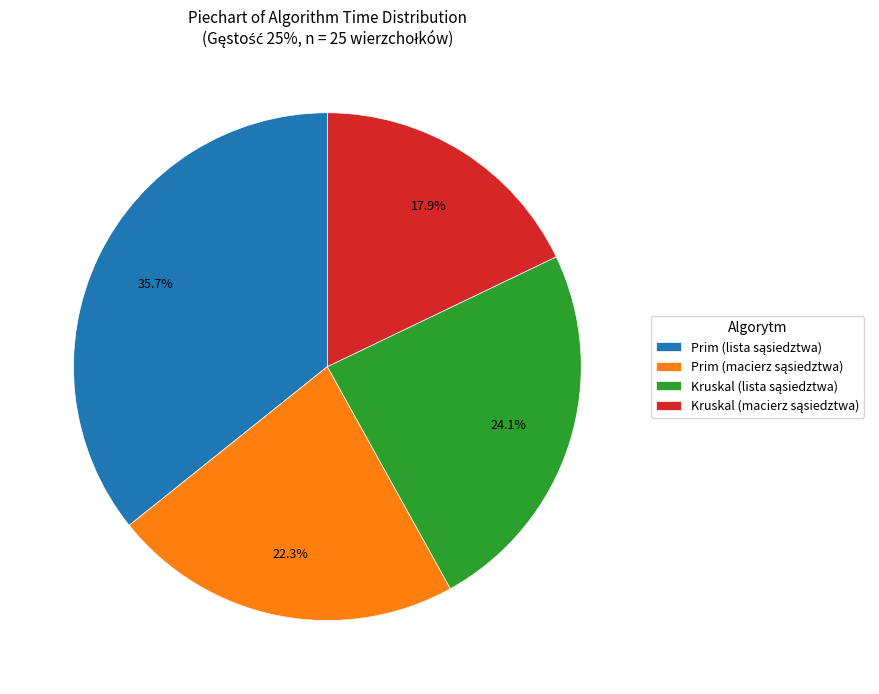

Does any single category account for the majority?

No